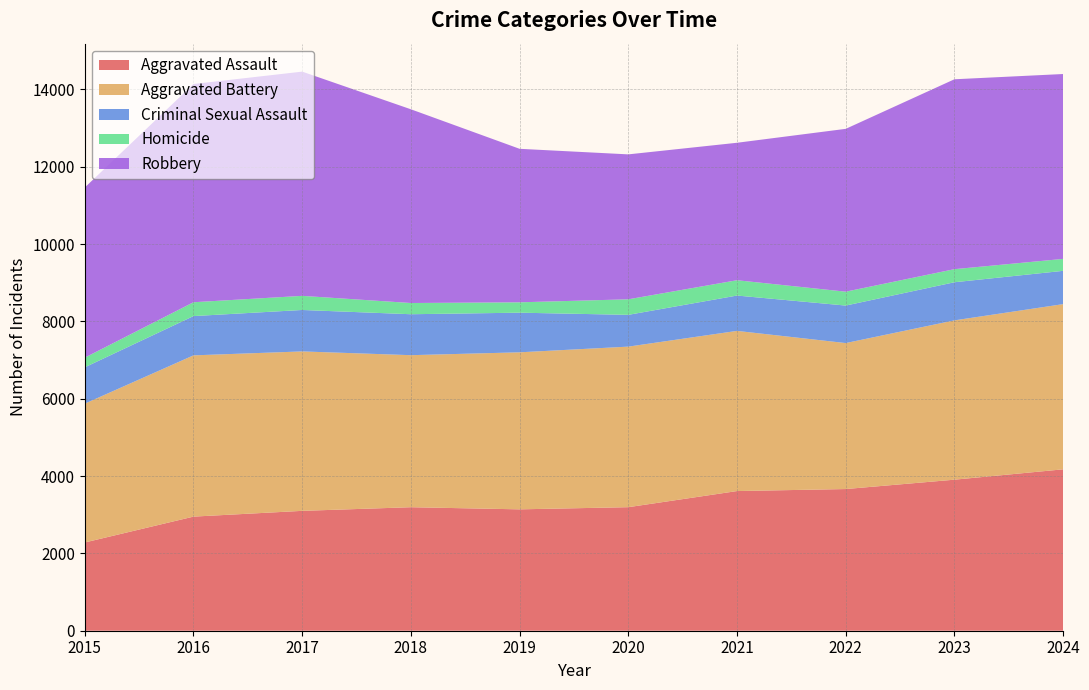

Reading left to right, transcribe all the data shown in this chart.

Aggravated Assault: 2282	2951	3100	3194	3139	3195	3612	3664	3906	4174
Aggravated Battery: 3590	4170	4123	3932	4061	4152	4142	3775	4120	4272
Criminal Sexual Assault: 940	1016	1072	1059	1025	822	914	970	986	861
Homicide: 250	358	365	290	268	402	396	359	338	309
Robbery: 4400	5644	5799	5010	3970	3748	3555	4211	4911	4781